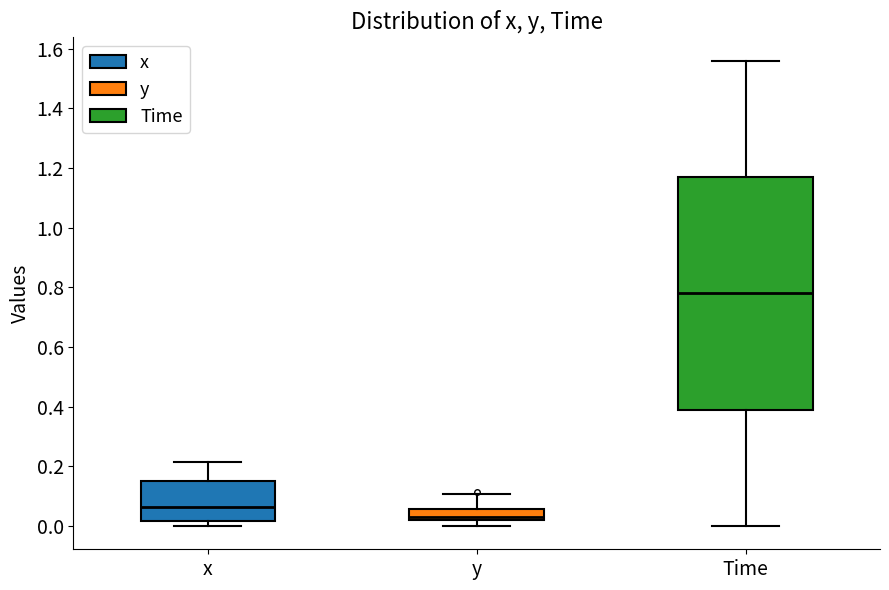

Which box has the highest median line?

Time